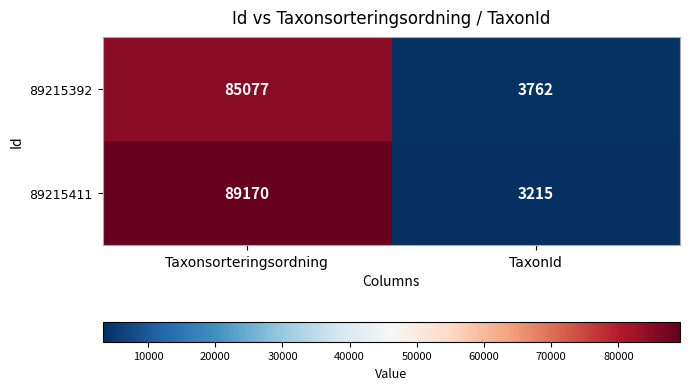

At how many categories does at least one series exceed 24601?

1